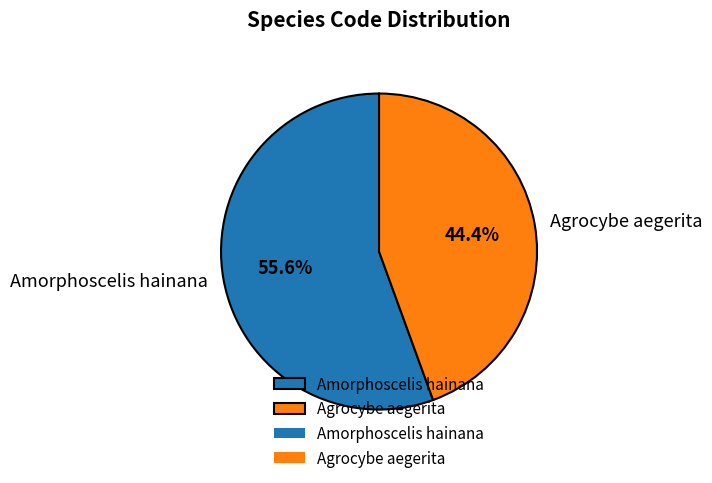

Rank the categories by value from highest to lowest.

Amorphoscelis hainana, Agrocybe aegerita